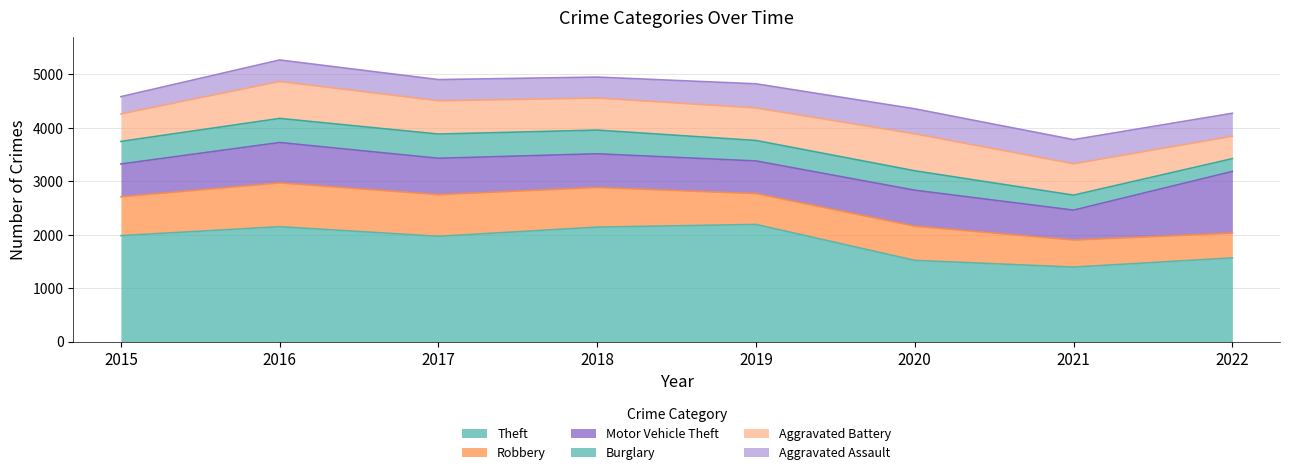

True or false: Robbery and Burglary cross at least once.

False